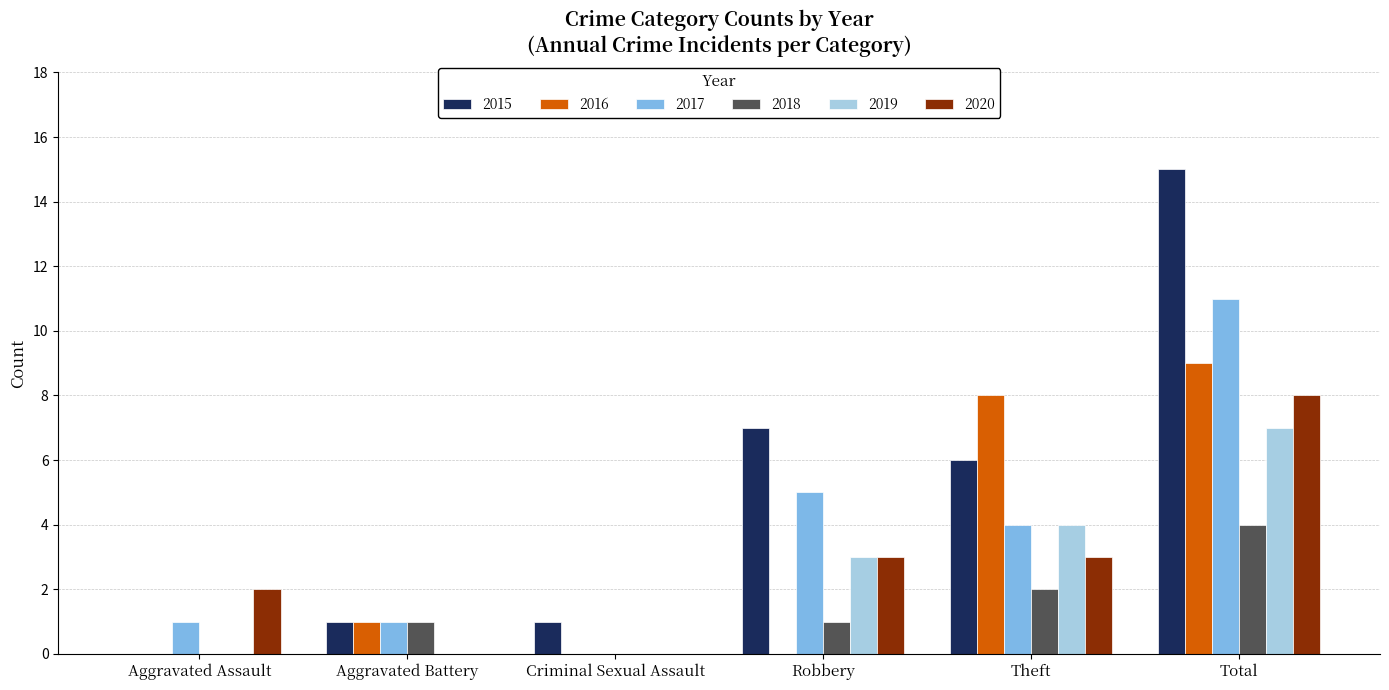

At which label does 2018 reach its peak?

Total